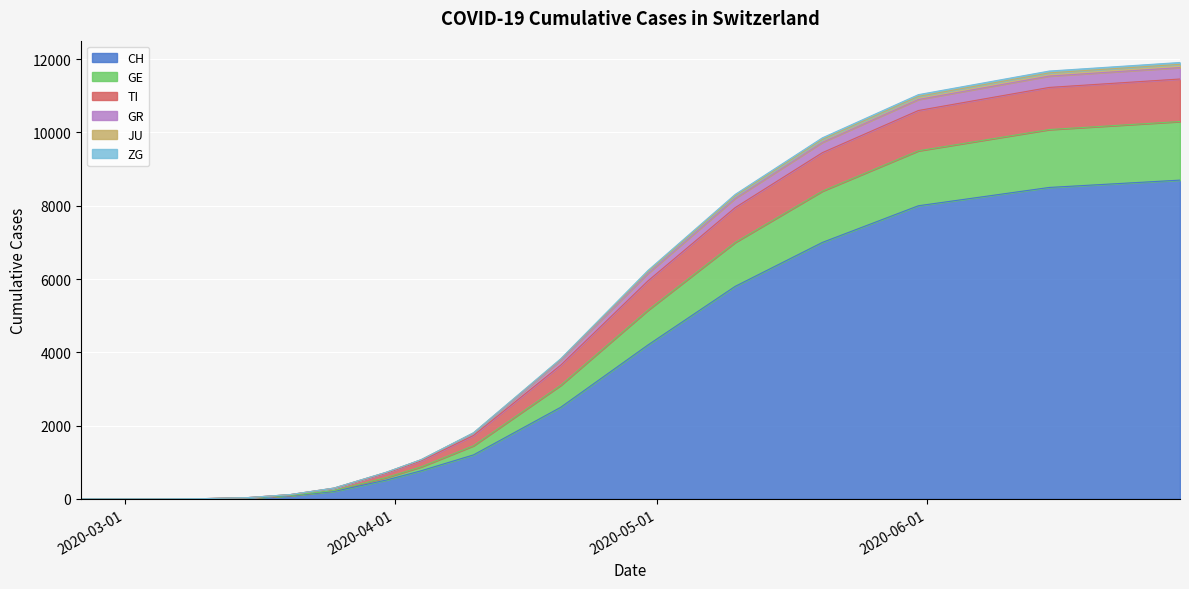

The value of GE at 2020-05-31 is 16532. True or false?

False